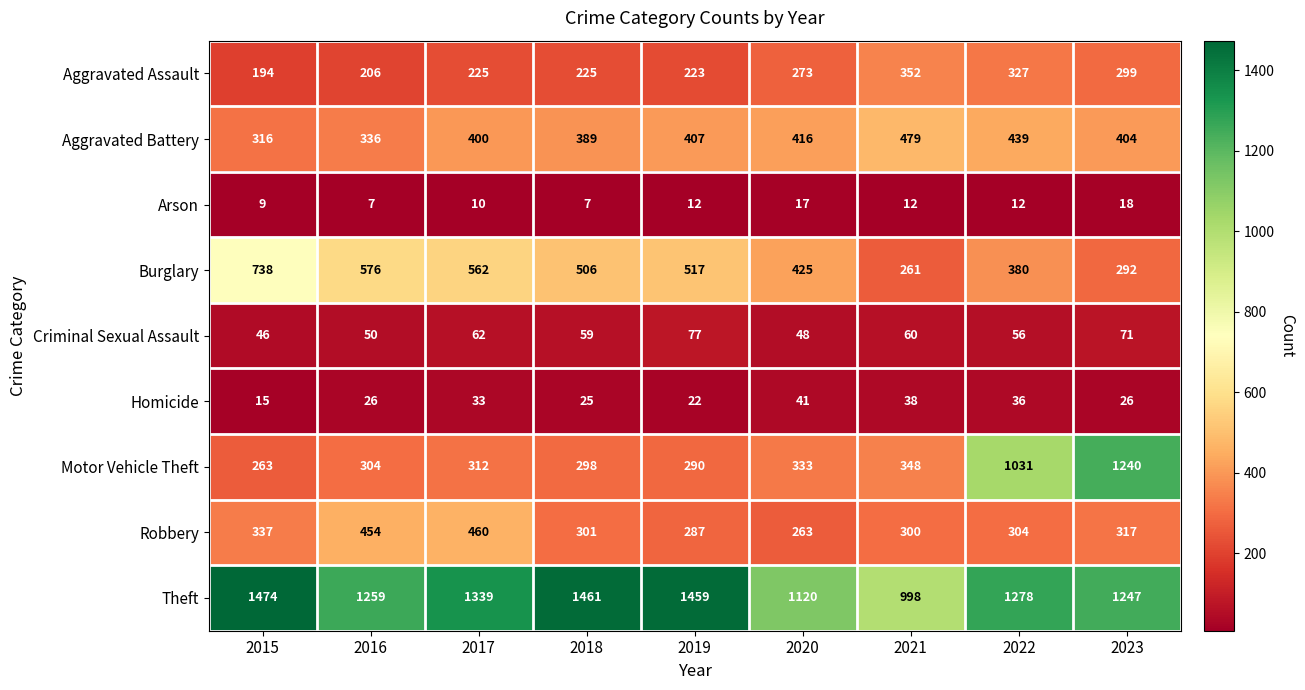

Which series has the largest total across all categories?

Theft